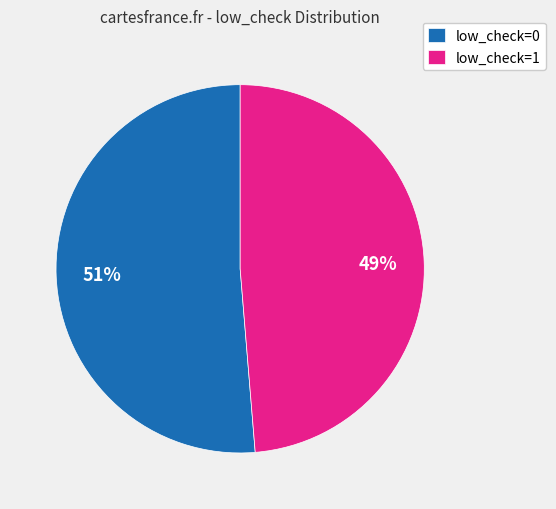

Is it true that low_check=0 is 51% of the pie?

True